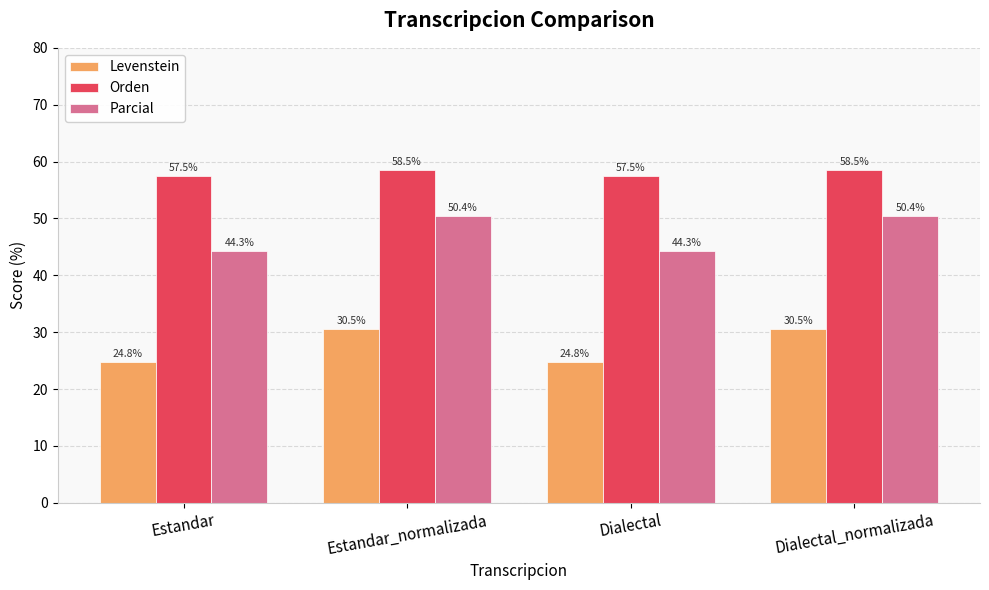

What are all the series names shown in the legend?

Levenstein, Orden, Parcial